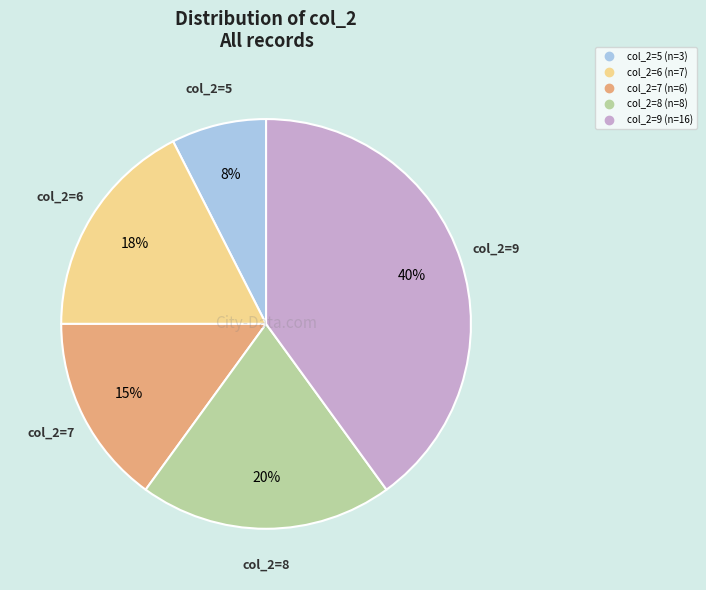

Is there any slice that represents more than half of the pie?

No